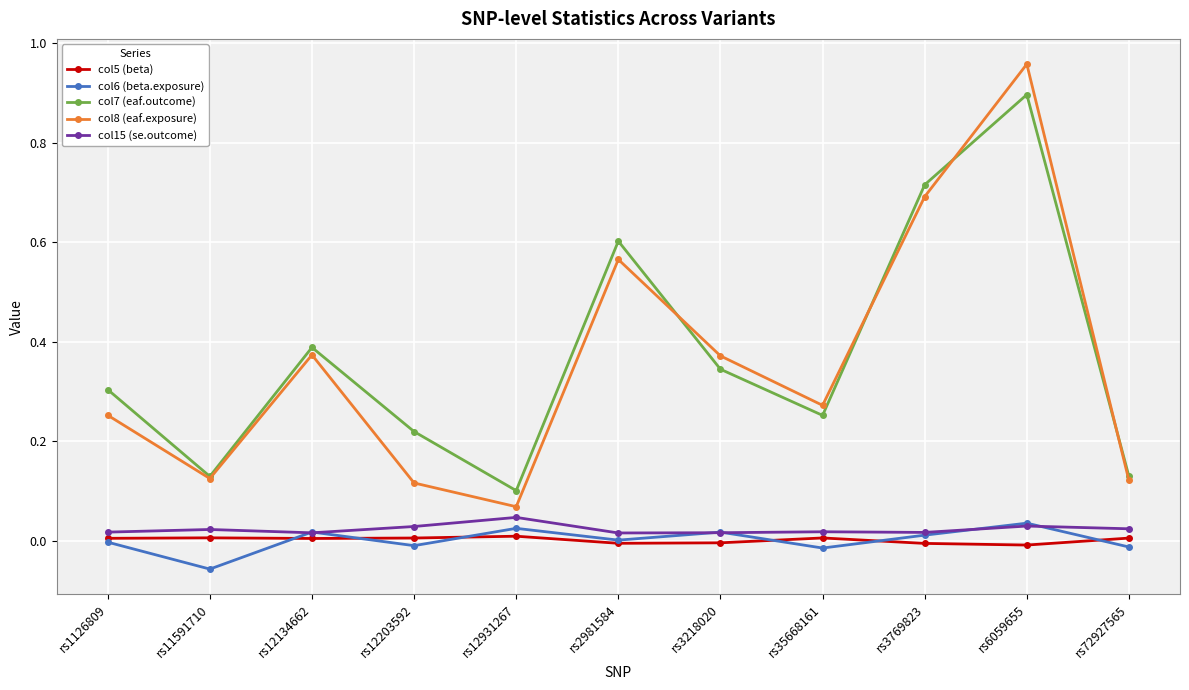

True or false: col7 (eaf.outcome) and col5 (beta) cross at least once.

False